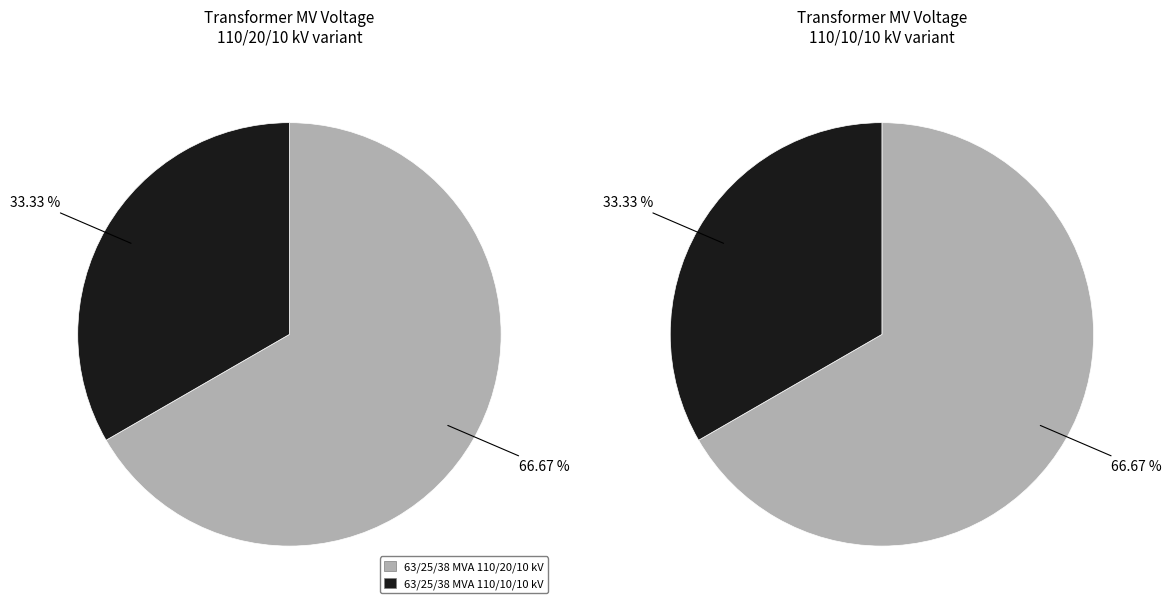

How many segments does this pie chart have?

2